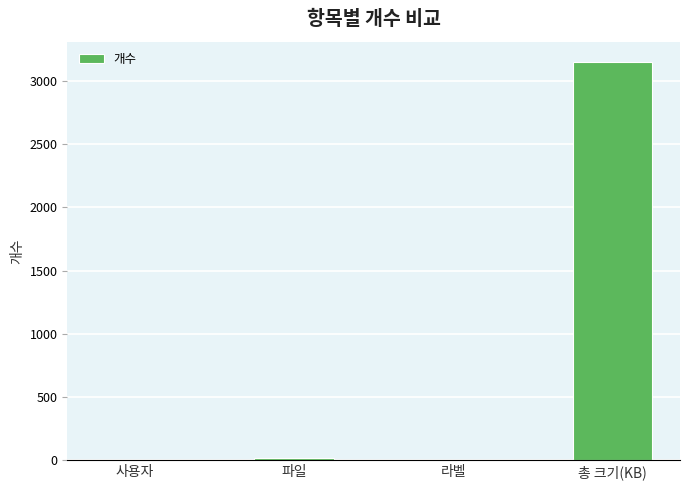

What is the change in value from 사용자 to 총 크기(KB)?

+3148.6